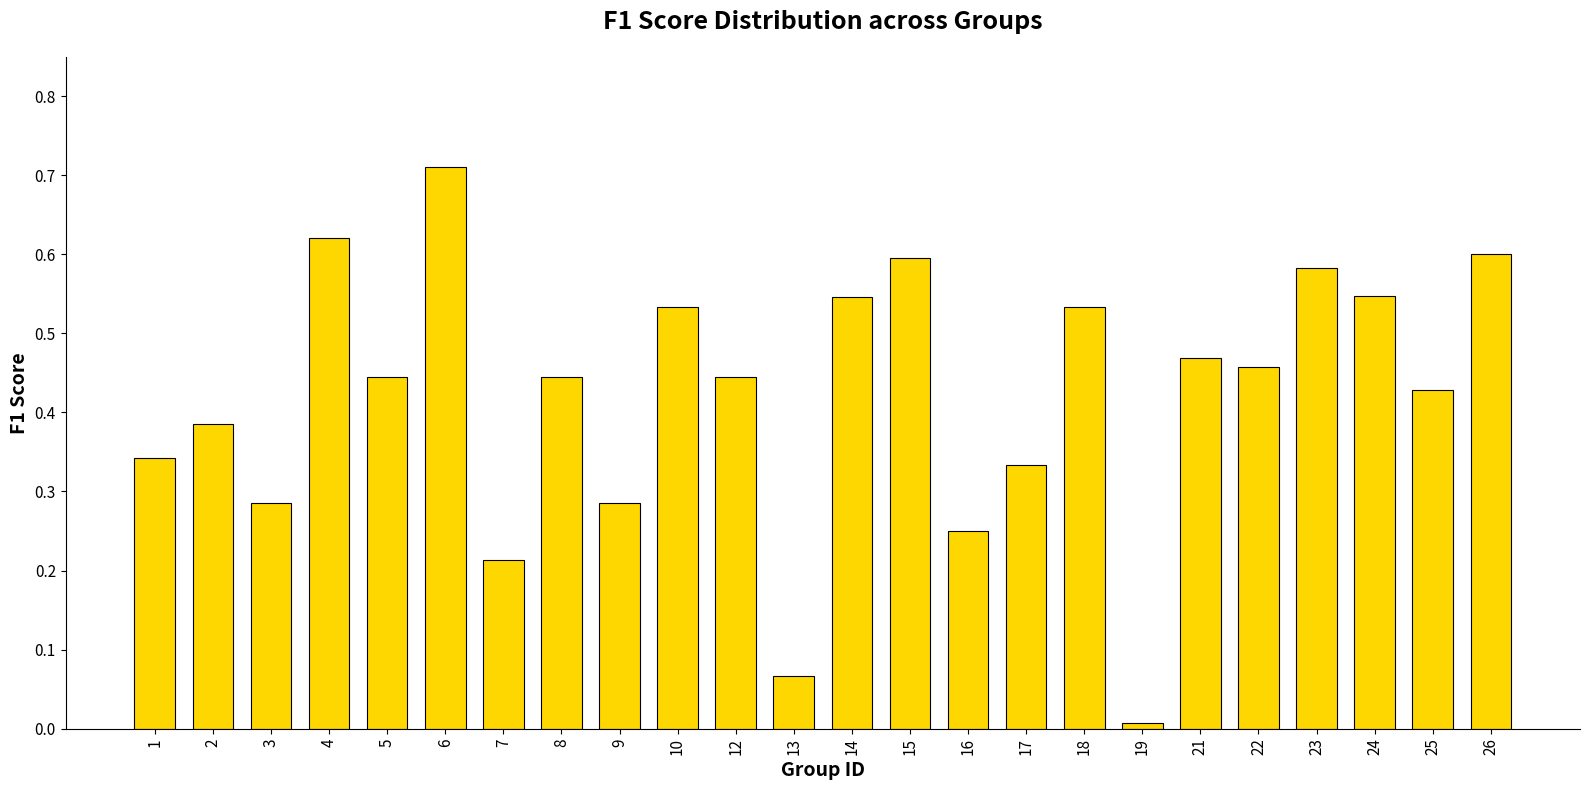

Is it true that the value at 9 is 0.2?

False